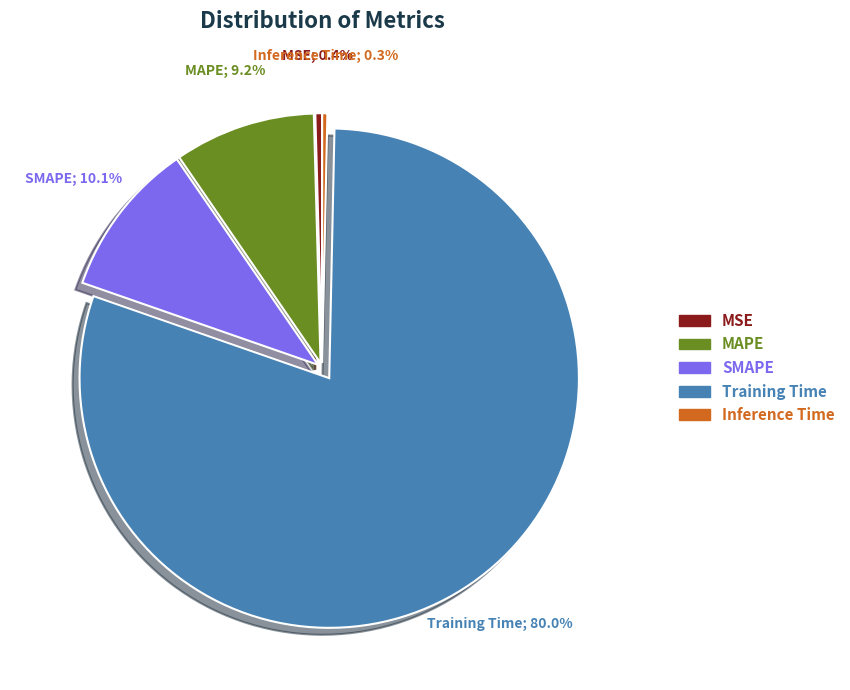

Between Inference Time and MAPE, which is larger?

MAPE